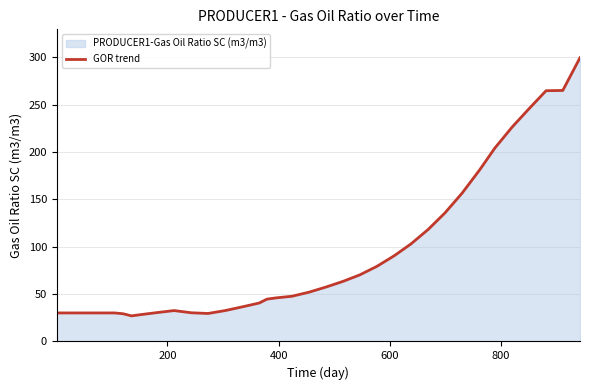

What is the difference between the second highest and second lowest values?

236.9